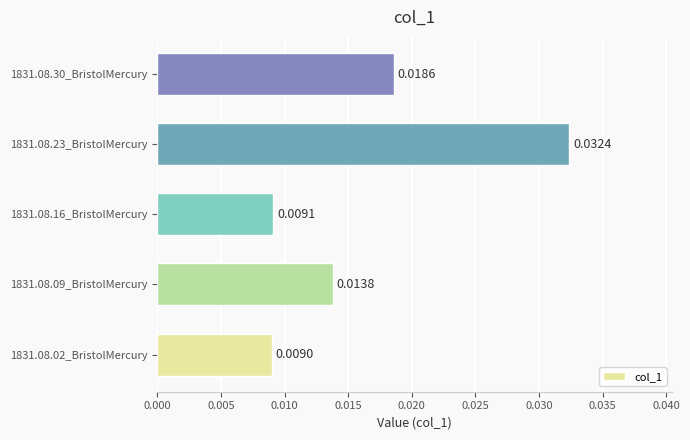

List the labels in order of value, largest first.

1831.08.23_BristolMercury, 1831.08.30_BristolMercury, 1831.08.09_BristolMercury, 1831.08.16_BristolMercury, 1831.08.02_BristolMercury